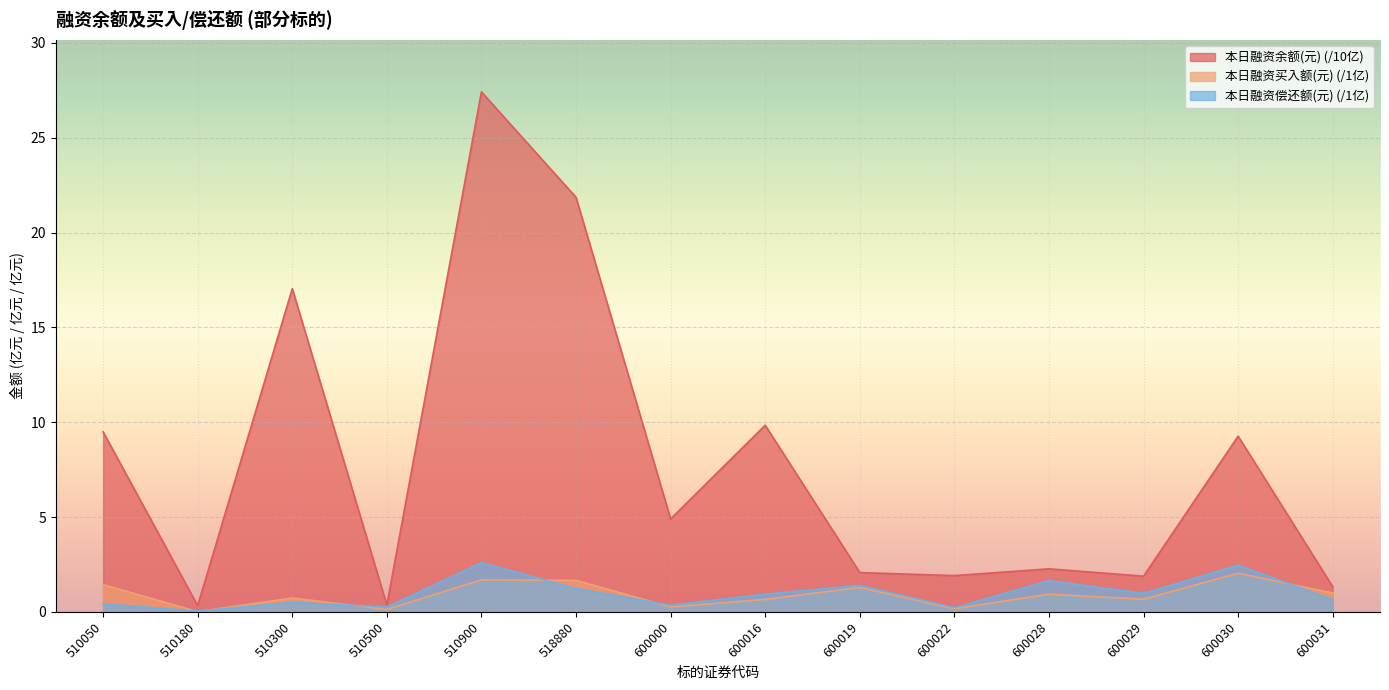

What are all the series names shown in the legend?

本日融资余额(元), 本日融资买入额(元), 本日融资偿还额(元)